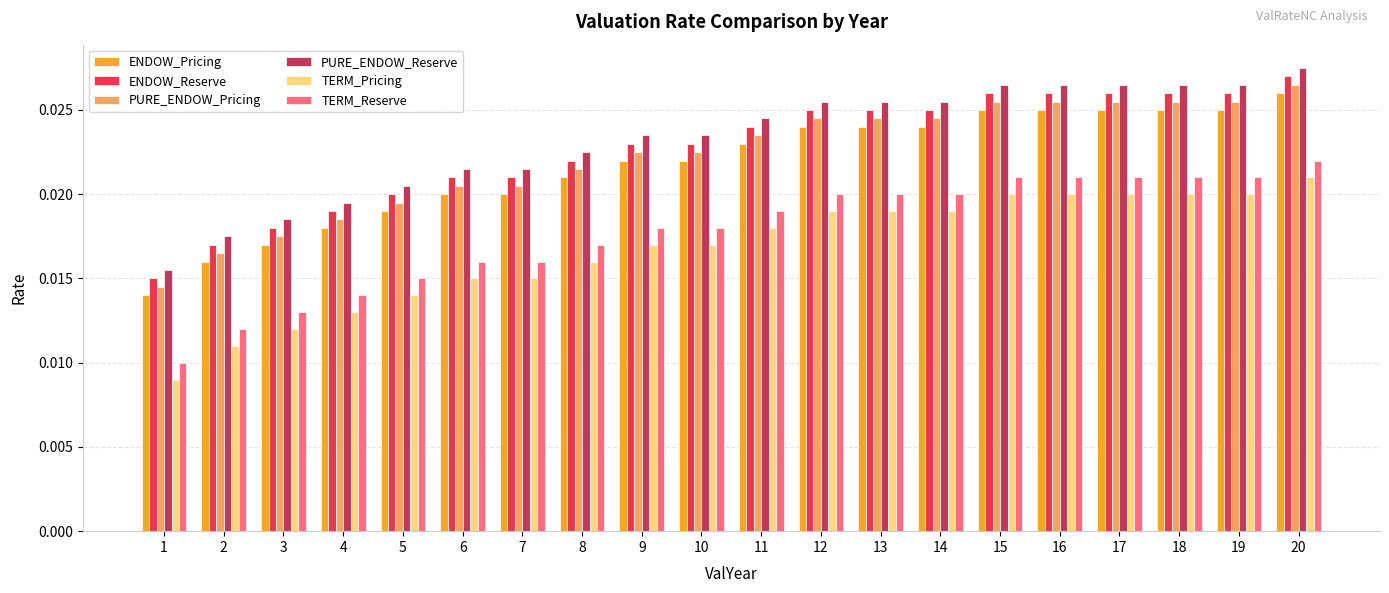

At which label does ENDOW_Pricing reach its peak?

20